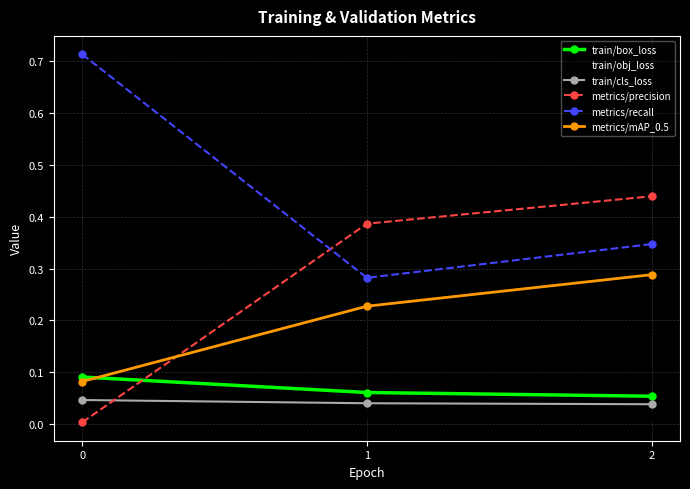

Does the chart display data point markers on the line(s)?

Yes